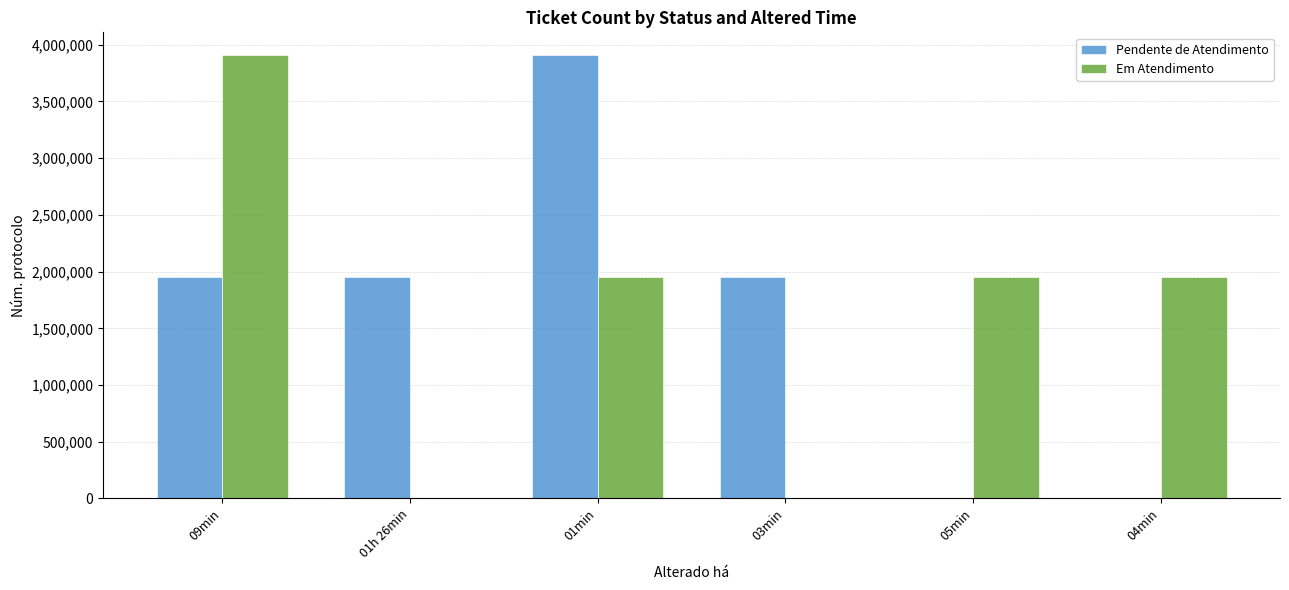

At which label does Em Atendimento reach its peak?

09min